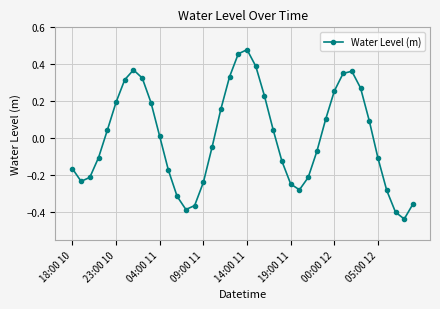

What is the difference between the second highest and second lowest values?

0.9